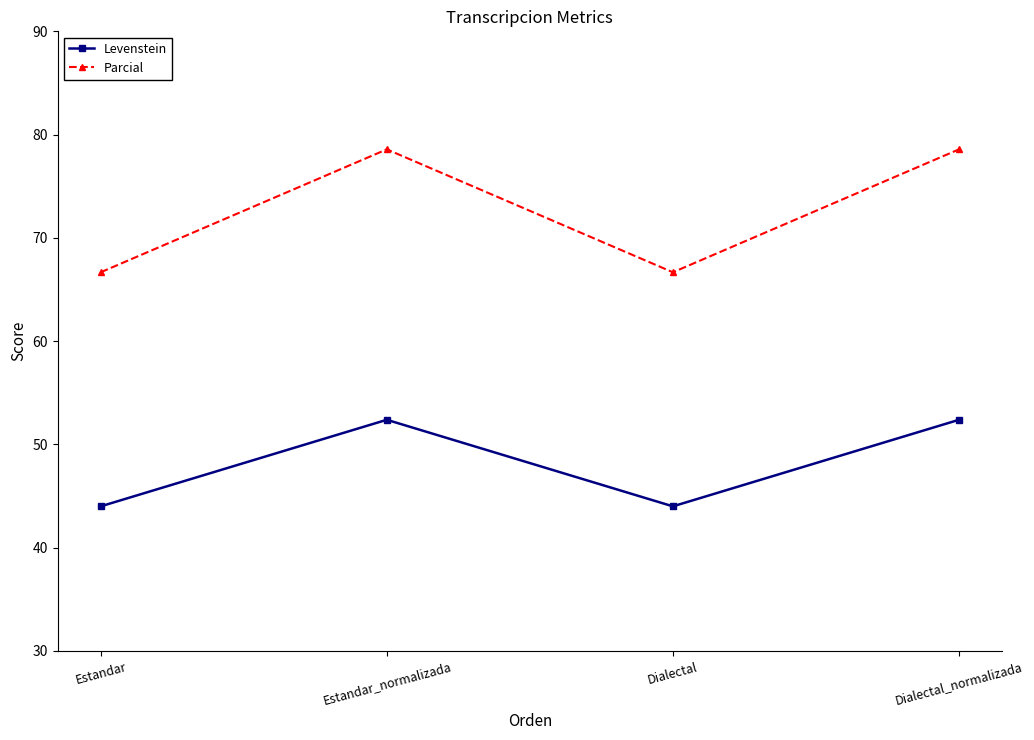

Is it true that Parcial equals 98.6 at Estandar?

False